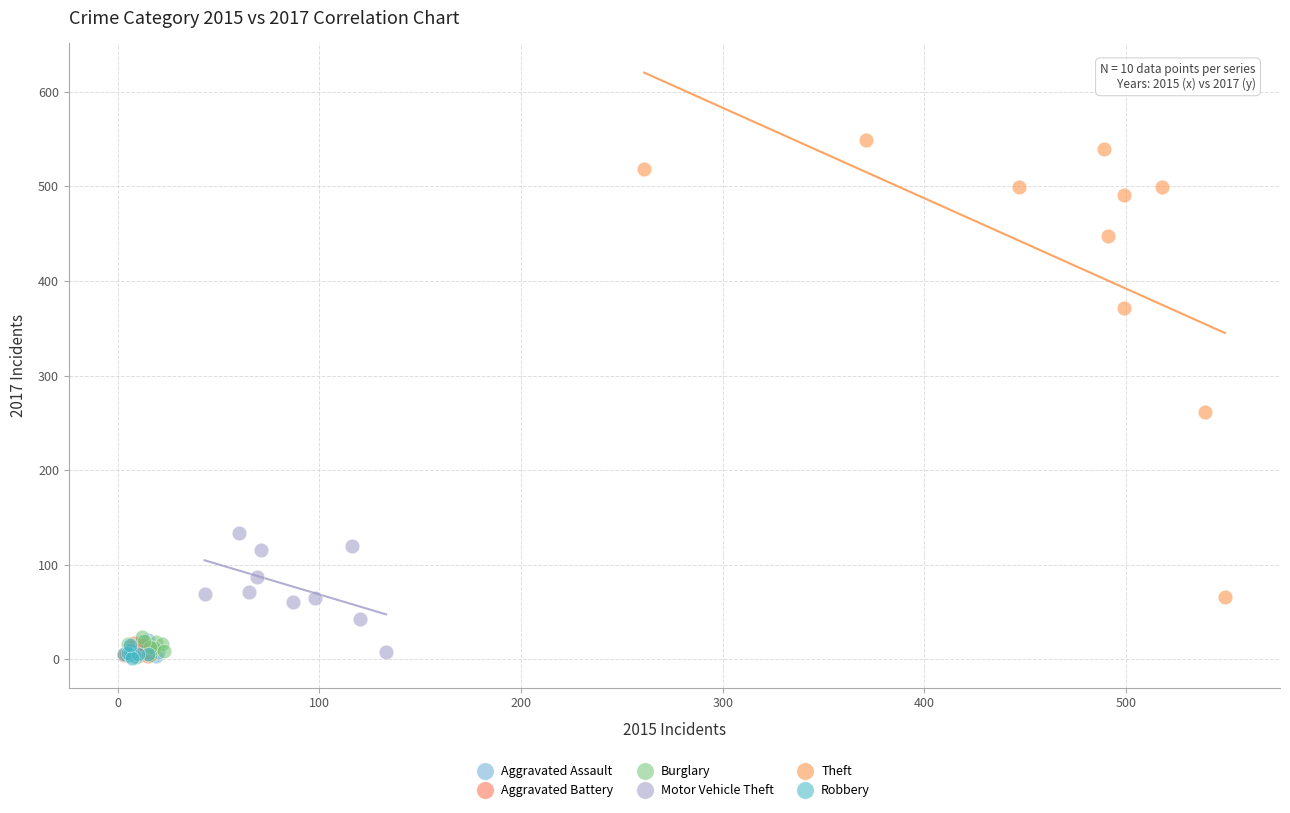

Which series contains the highest Y value?

Theft